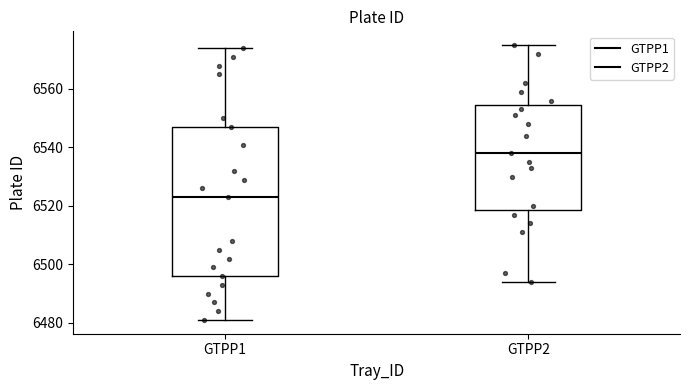

Reading left to right, transcribe this box plot: for each box, give where its median line is, the range the box spans, and where its two whiskers end, as read against the y-axis. The values are not printed on the chart, so give them approximately, as read against the axis.

GTPP1: median 6524, box 6496 to 6548, whiskers 6482 to 6574
GTPP2: median 6538, box 6518 to 6554, whiskers 6494 to 6576